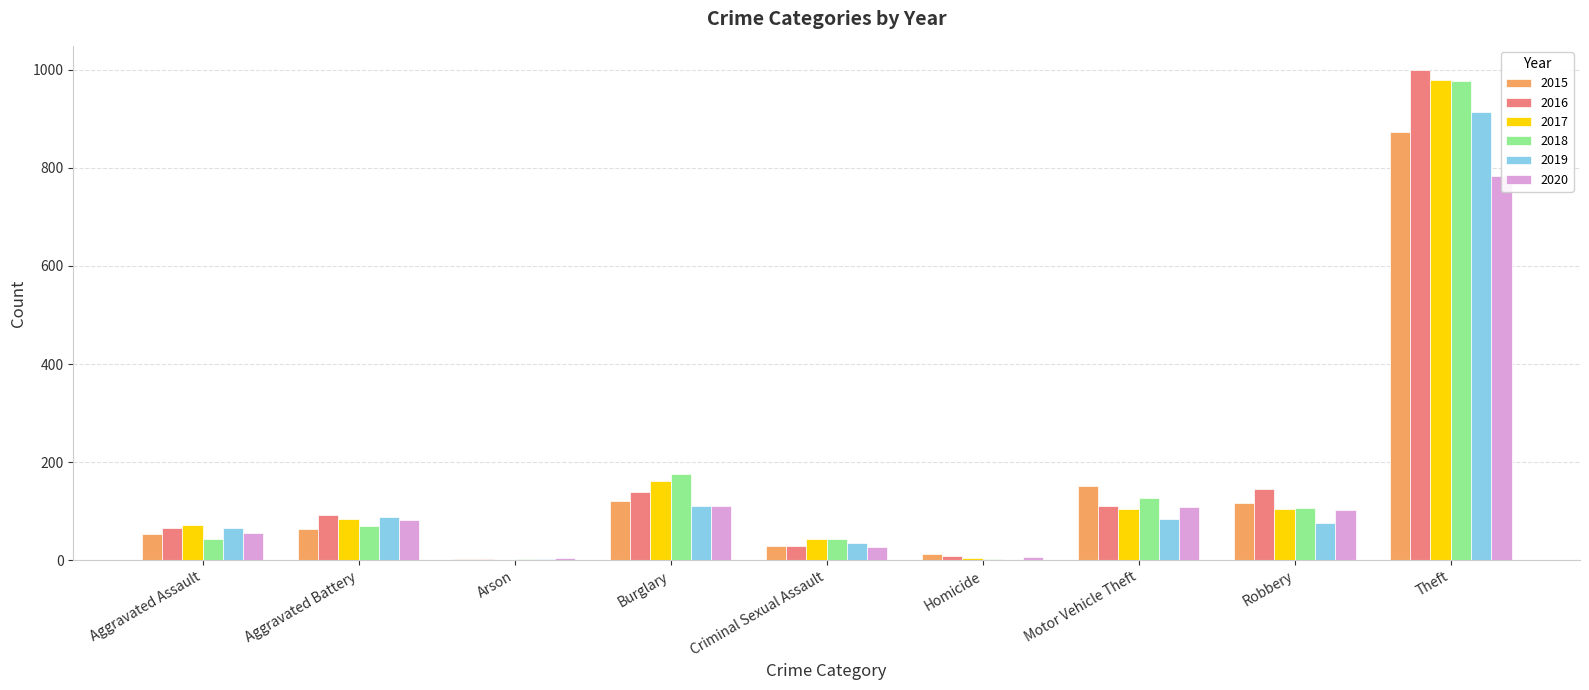

At how many categories does at least one series exceed 446?

1